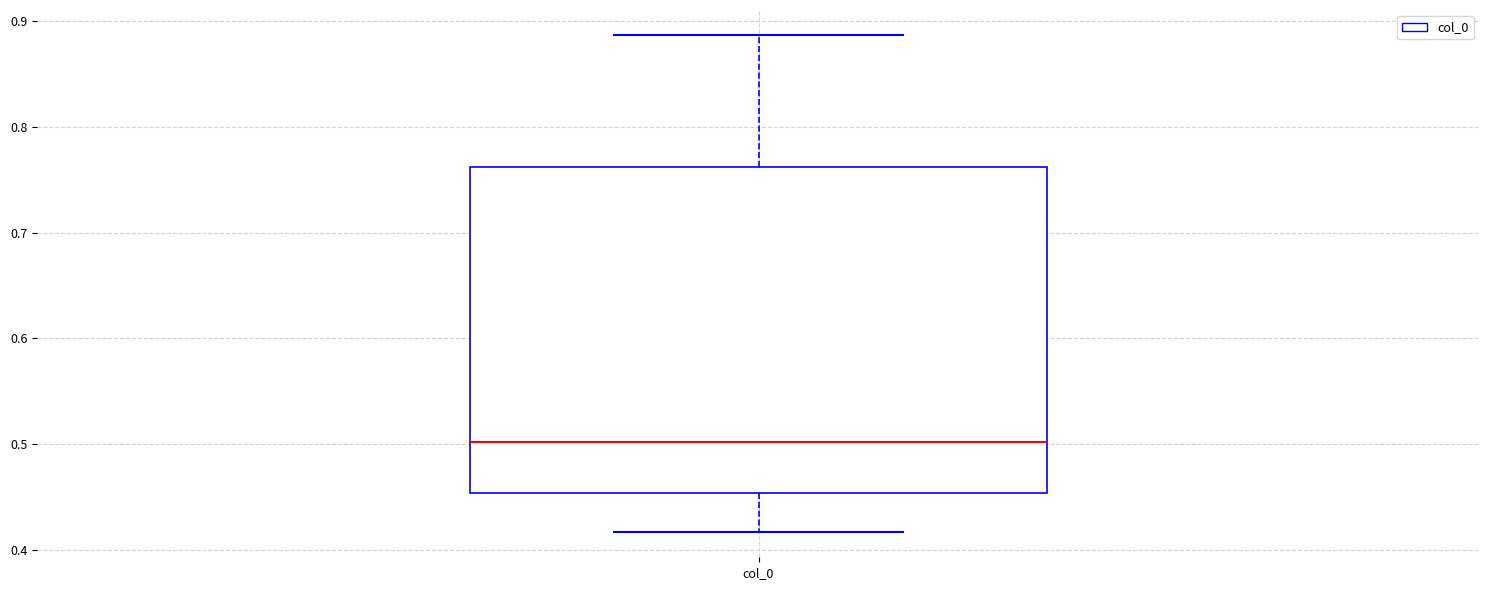

Where is the upper edge of the box for col_0 on the y-axis? The values are not printed on the chart, so give them approximately, as read against the axis.

0.76